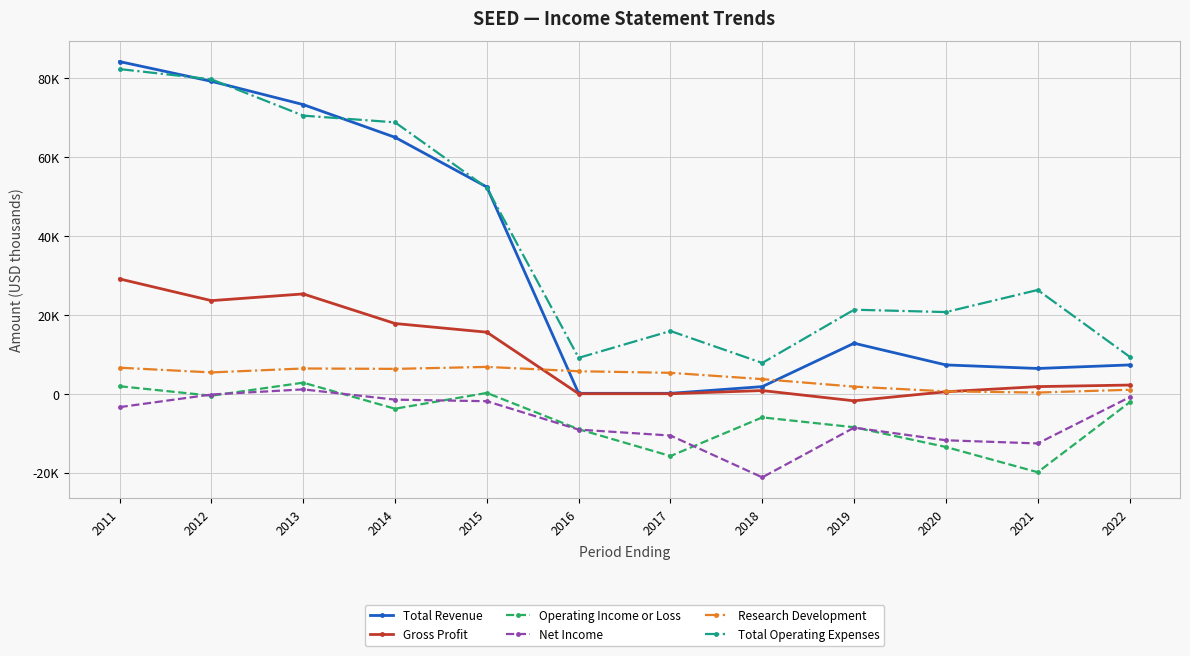

True or false: Research Development and Net Income cross at least once.

False